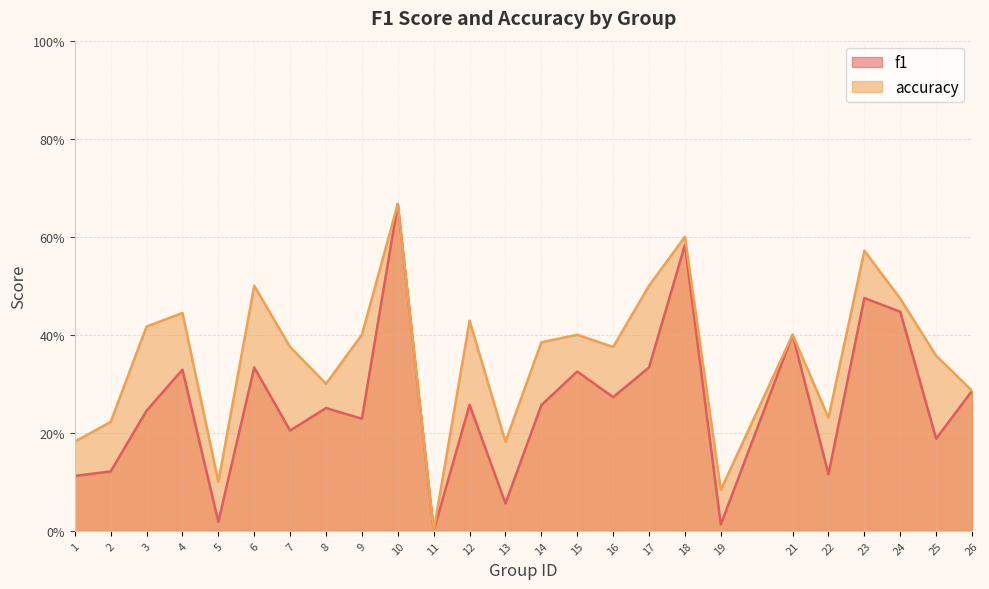

What is the value of the accuracy point at the 17th from the left?

0.5